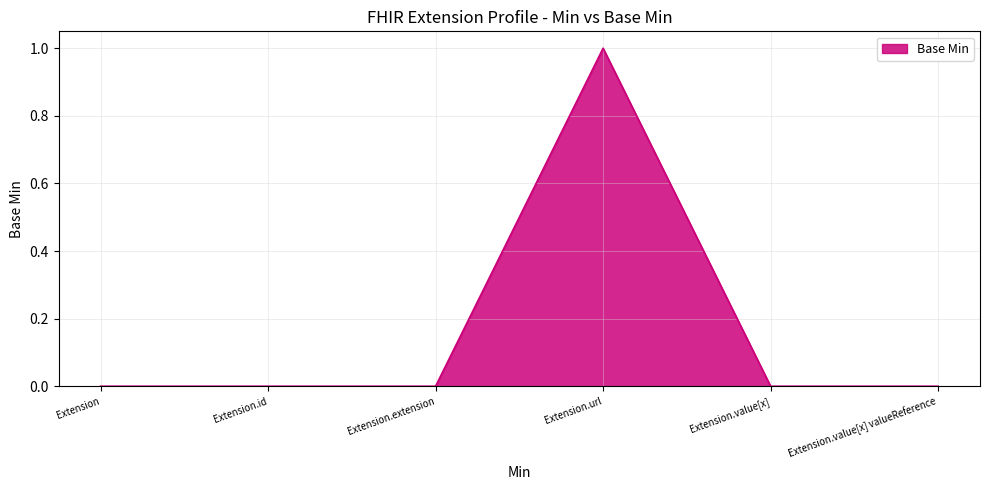

Reading left to right, list all the values displayed in this chart.

0	0	0	1	0	0